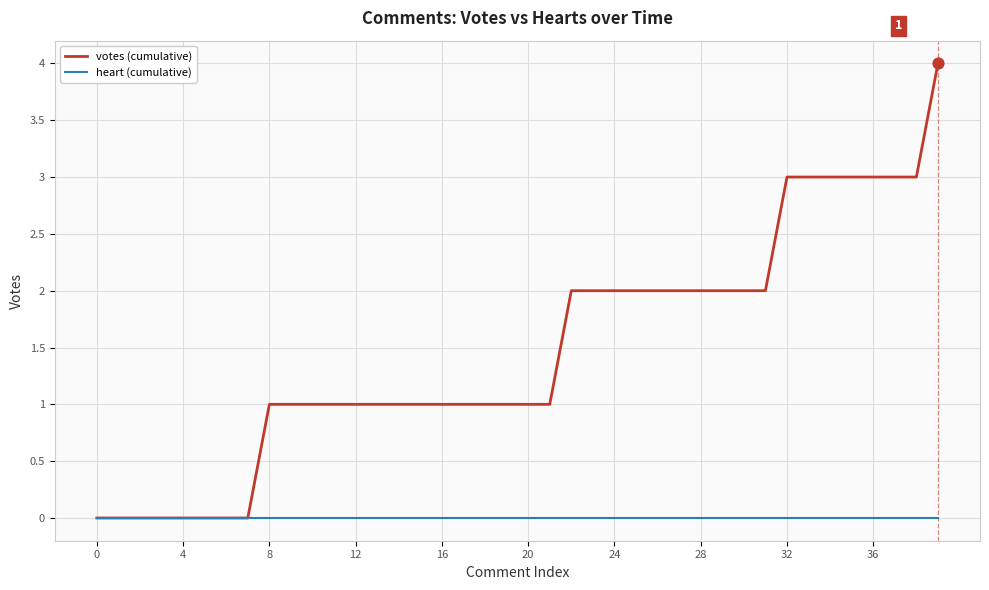

Which series has the largest total across all categories?

votes (cumulative)